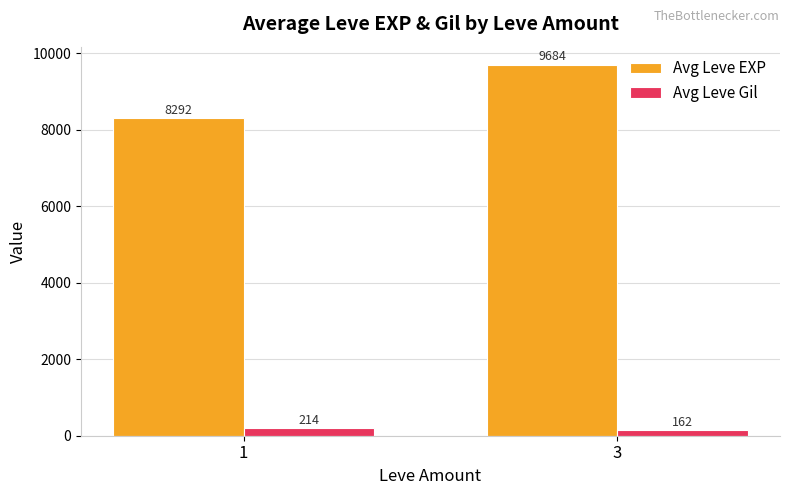

What is the minimum value for Avg Leve Gil?

162.0